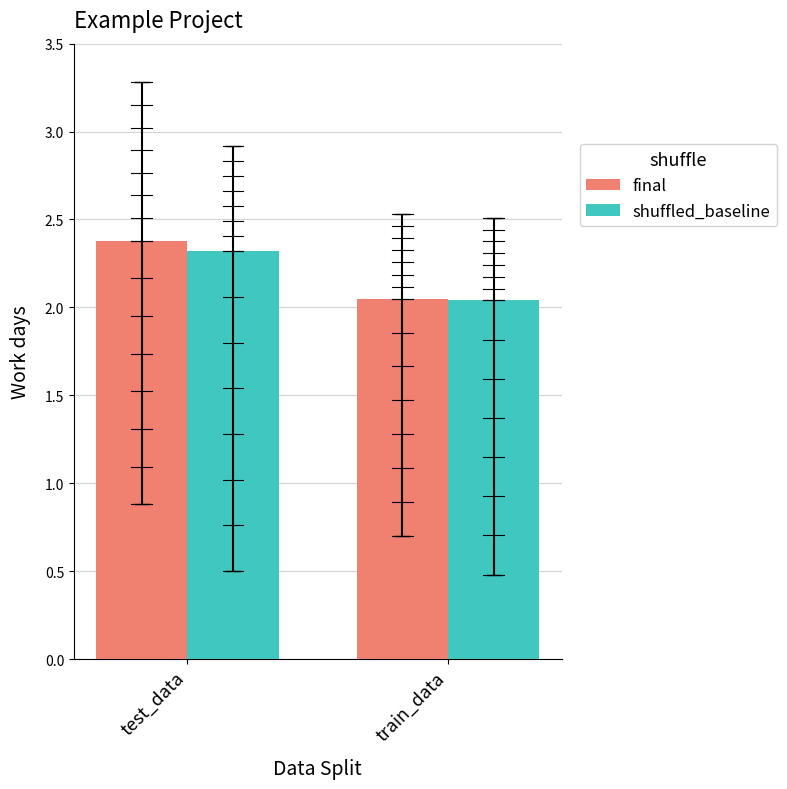

Is the value of shuffled_baseline at train_data greater than the value of final at test_data?

No